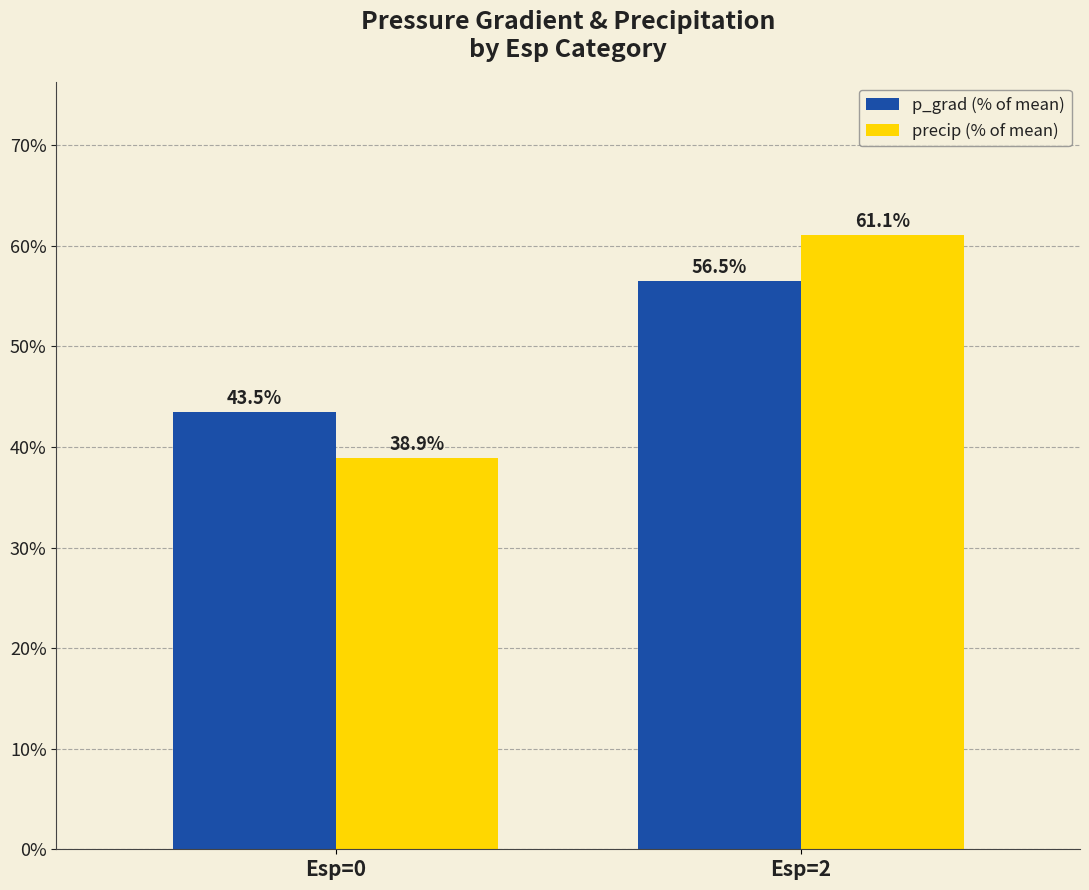

What is the minimum value for precip (% of mean)?

38.9